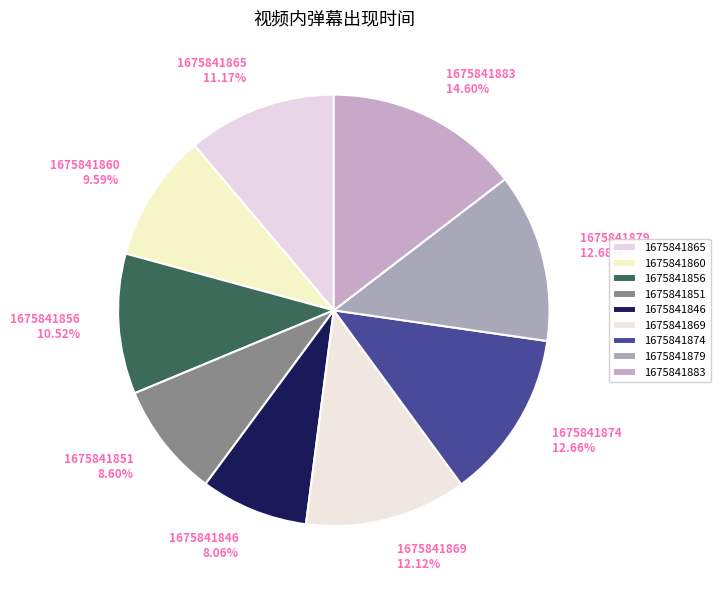

The 1675841865 slice represents 3% of the pie. True or false?

False